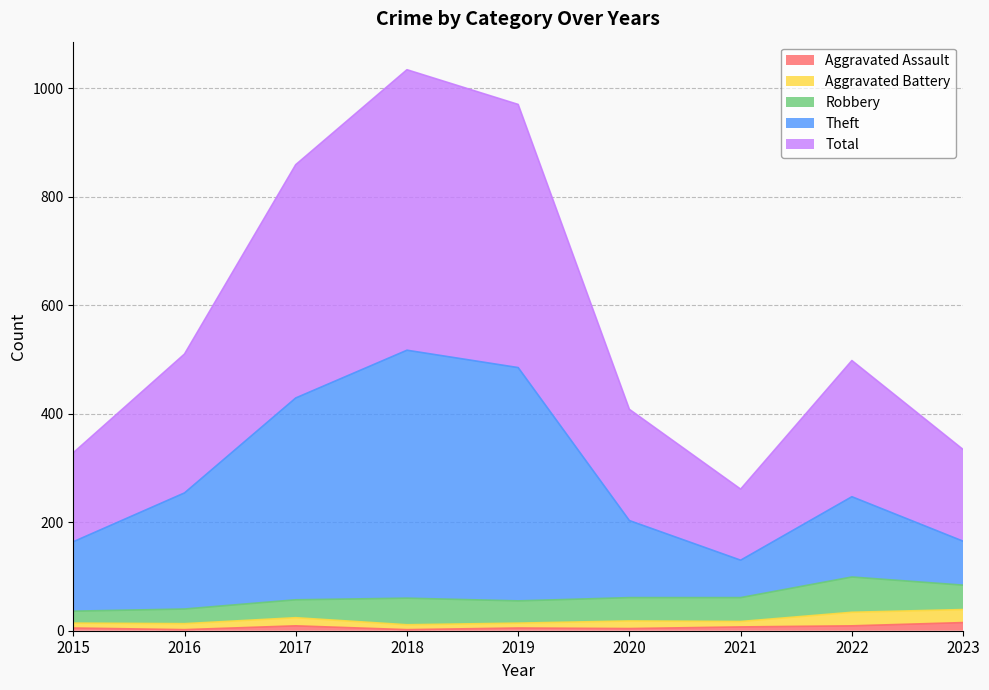

At which category does Total reach its first local valley?

2021